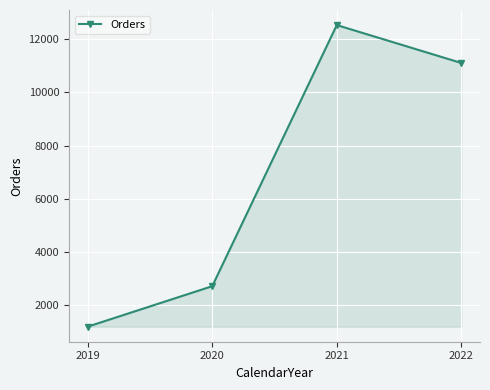

Reading left to right, list all the values displayed in this chart.

2019=1201	2020=2721	2021=12533	2022=11109